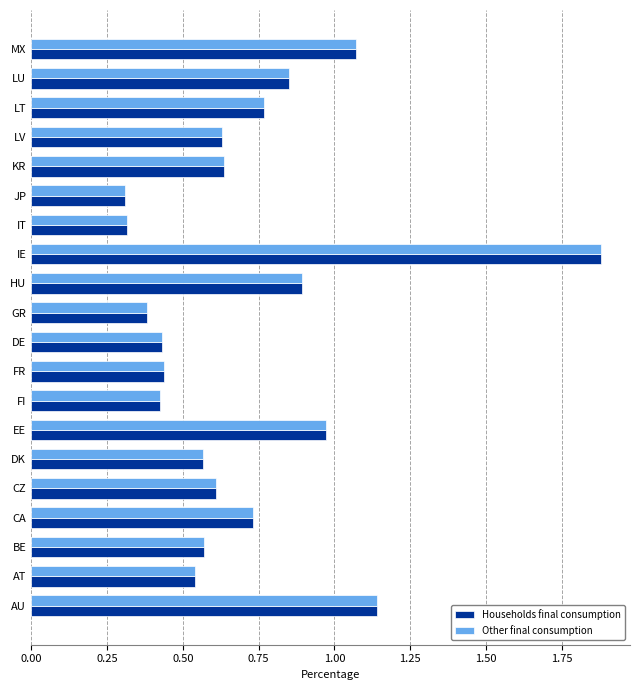

What is the difference between the maximum and minimum values in the Households final consumption series?

1.6